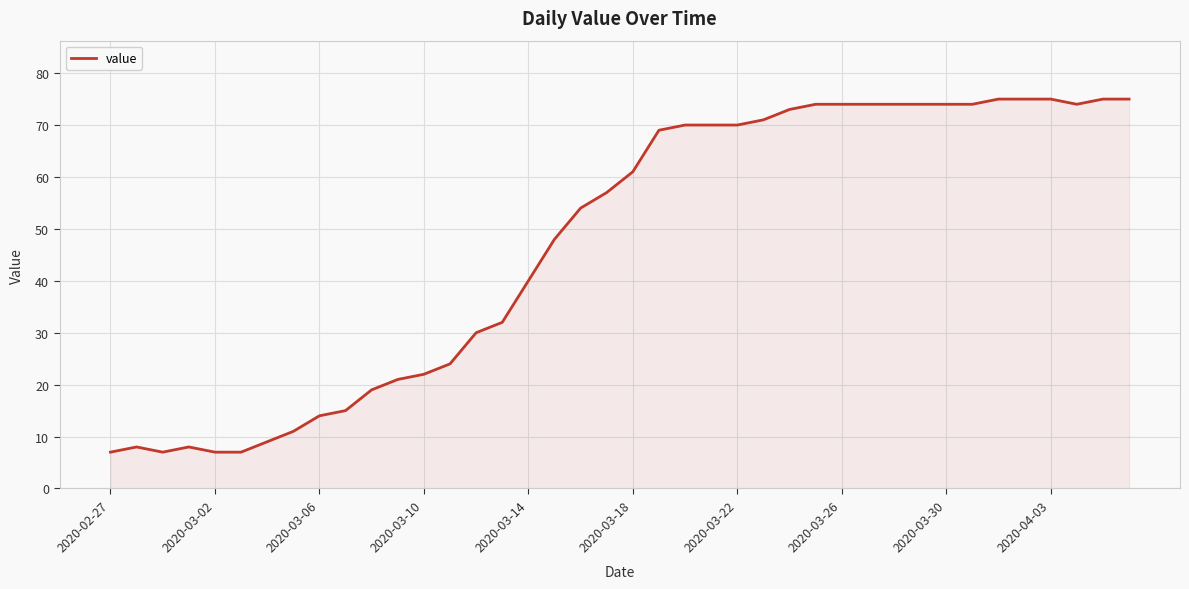

What is the maximum value shown in the chart?

75